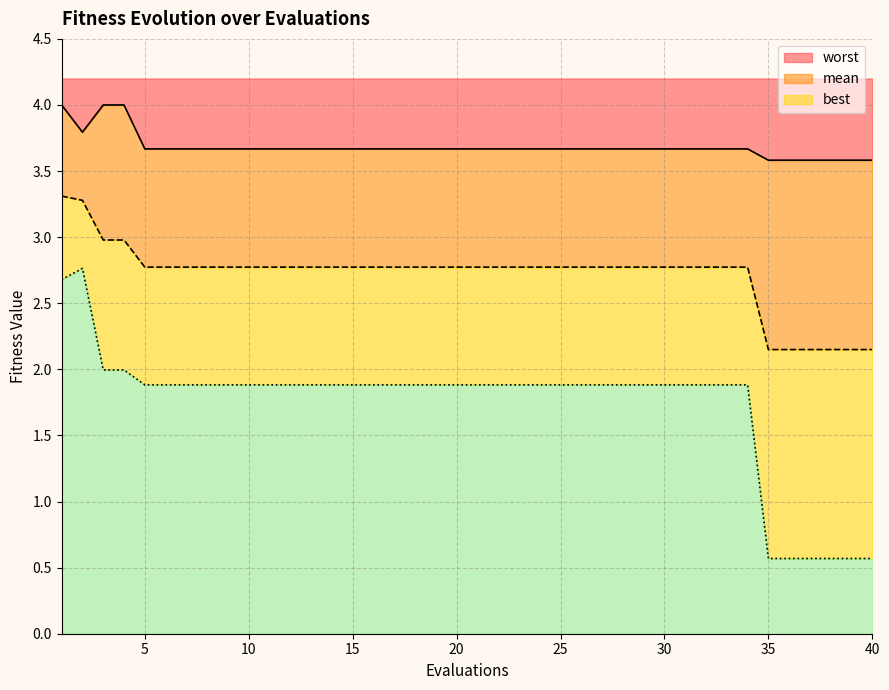

What is the average value of the best series?

1.7